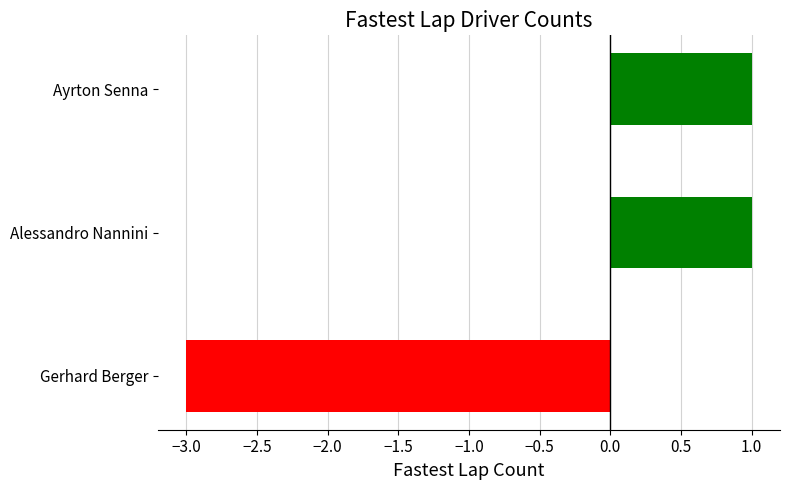

True or false: the data shows -3 at Gerhard Berger.

True